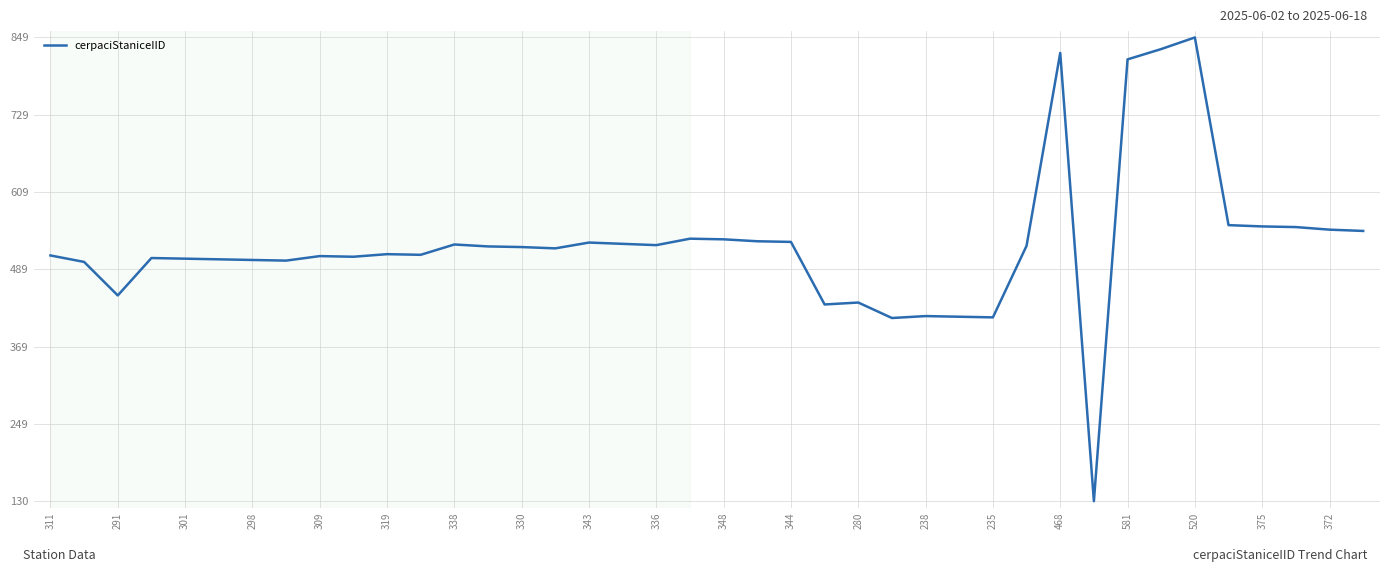

What is the minimum value shown in the chart?

130